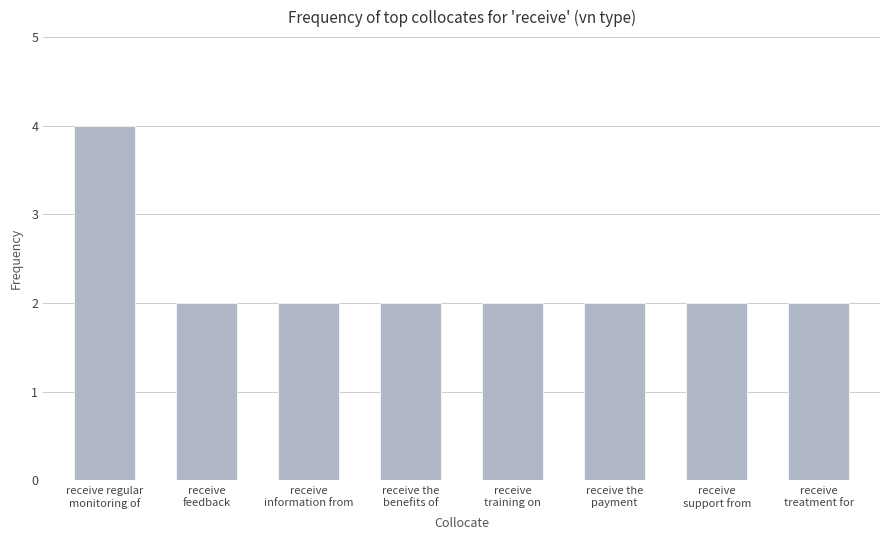

What is the label of the 4th bar from the right?

receive
training on